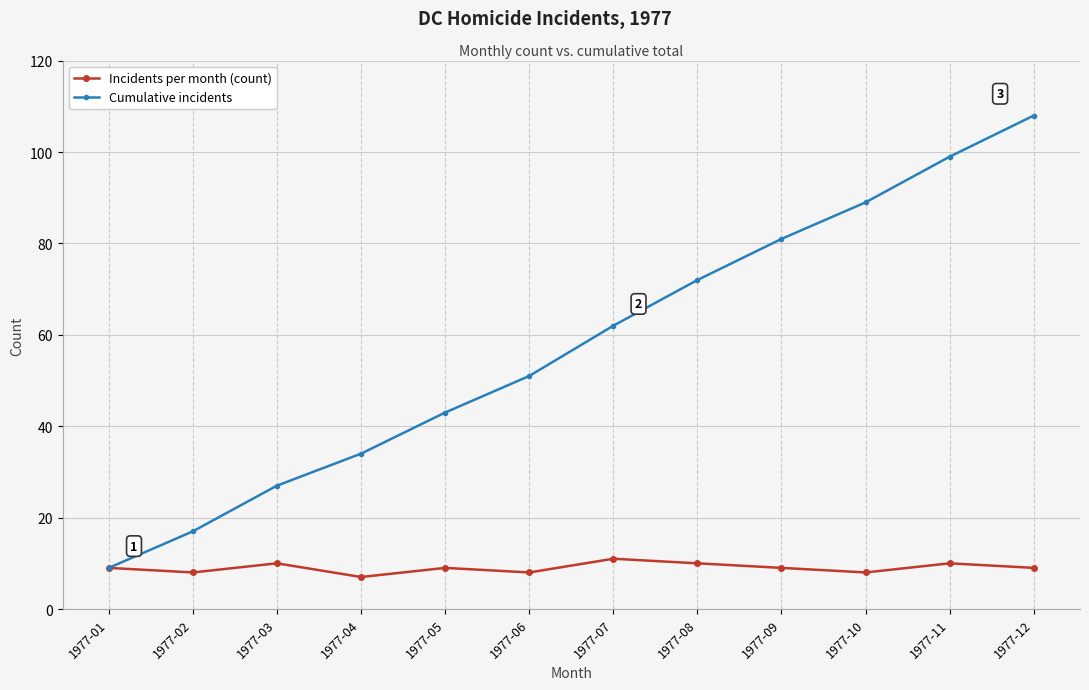

Is it true that Cumulative incidents equals 51 at 1977-06?

True